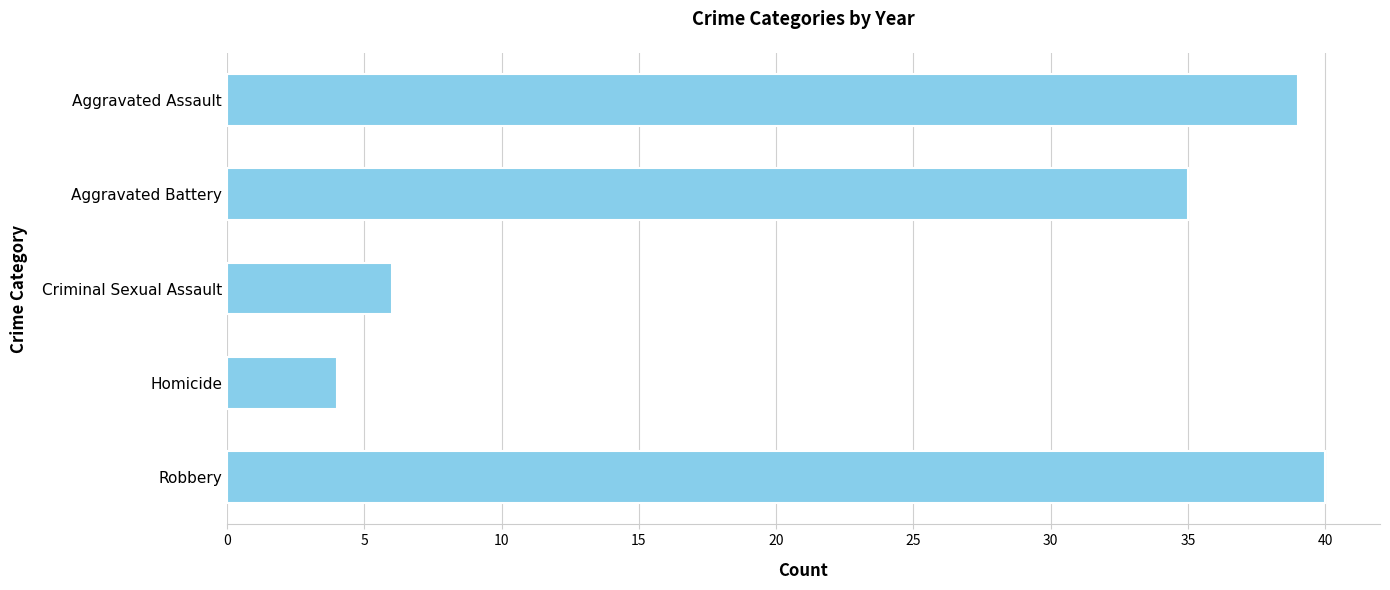

What position from the bottom is Criminal Sexual Assault?

3